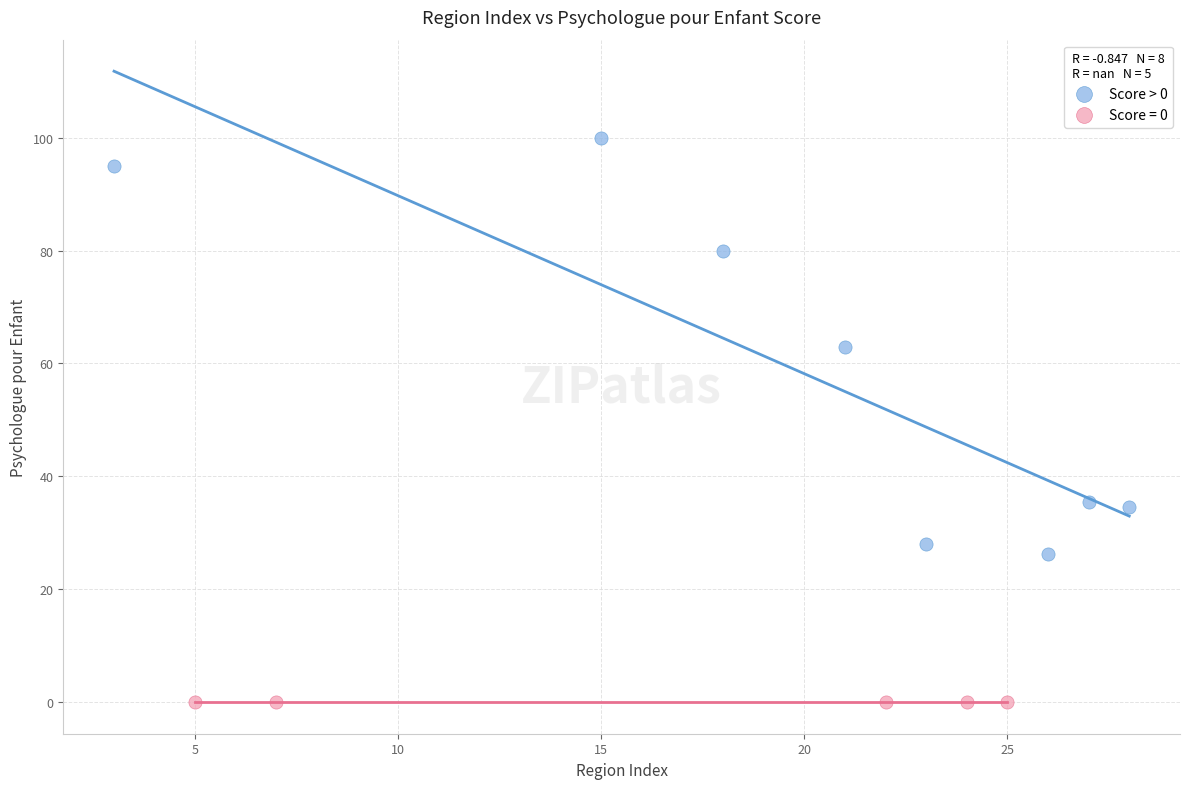

Which series reaches the maximum Y coordinate?

Score > 0